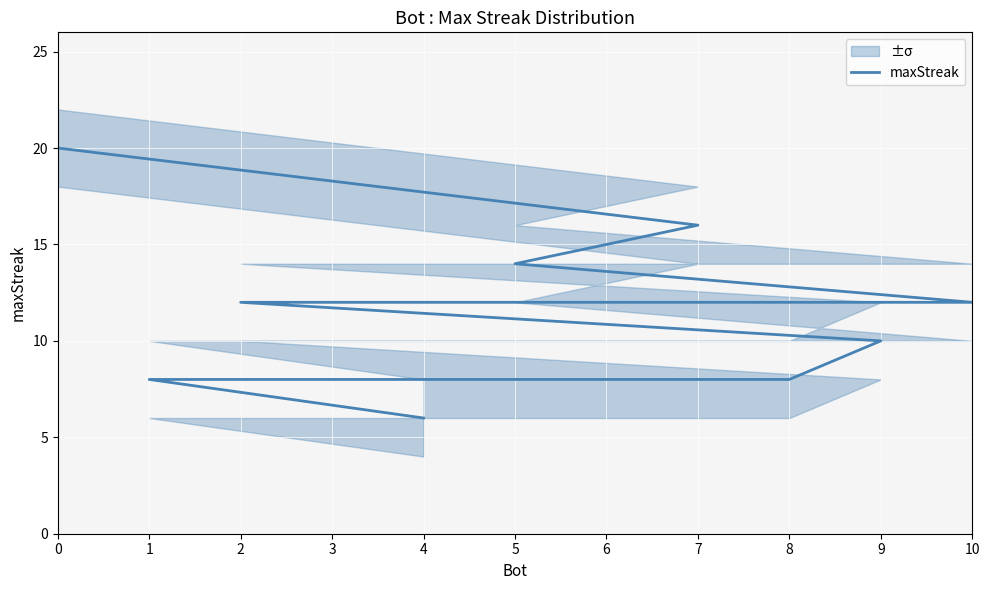

True or false: the data has more than 2 interior local peaks.

False